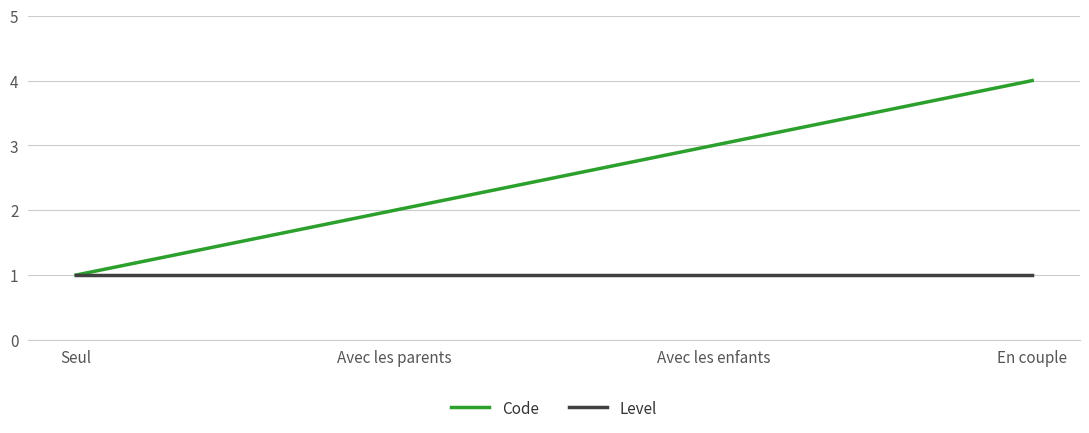

What position from the left is En couple?

4